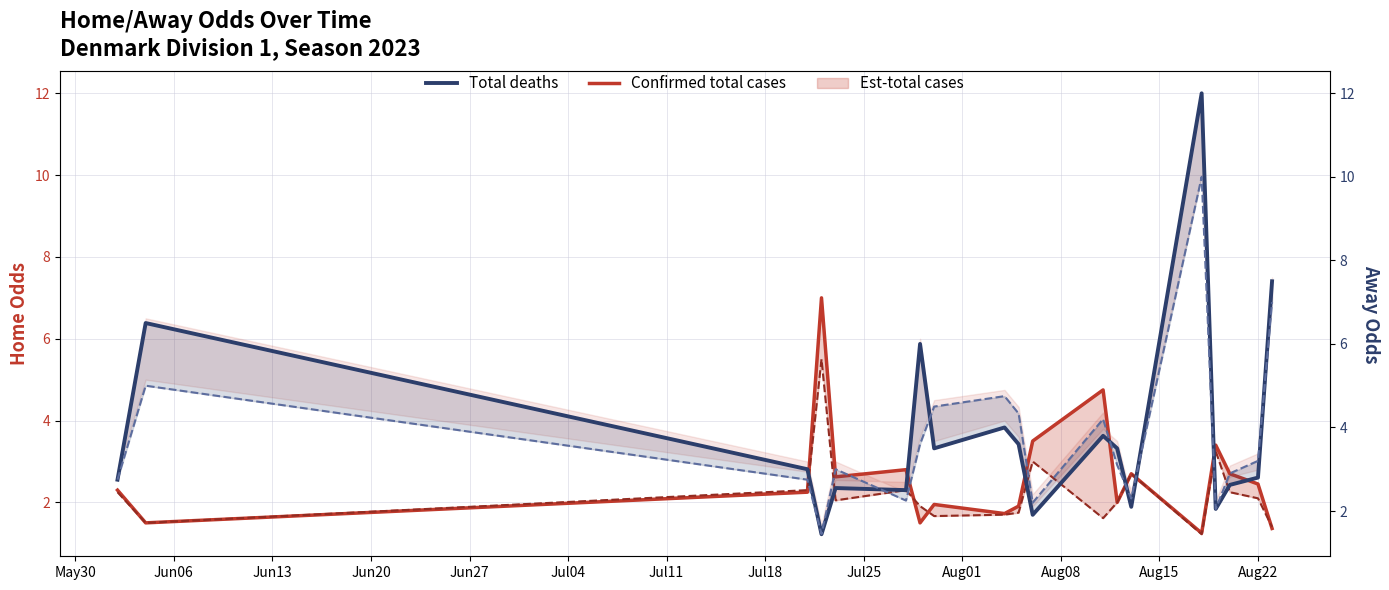

Rank the series by their average value, from lowest to highest.

Confirmed total cases, Total deaths